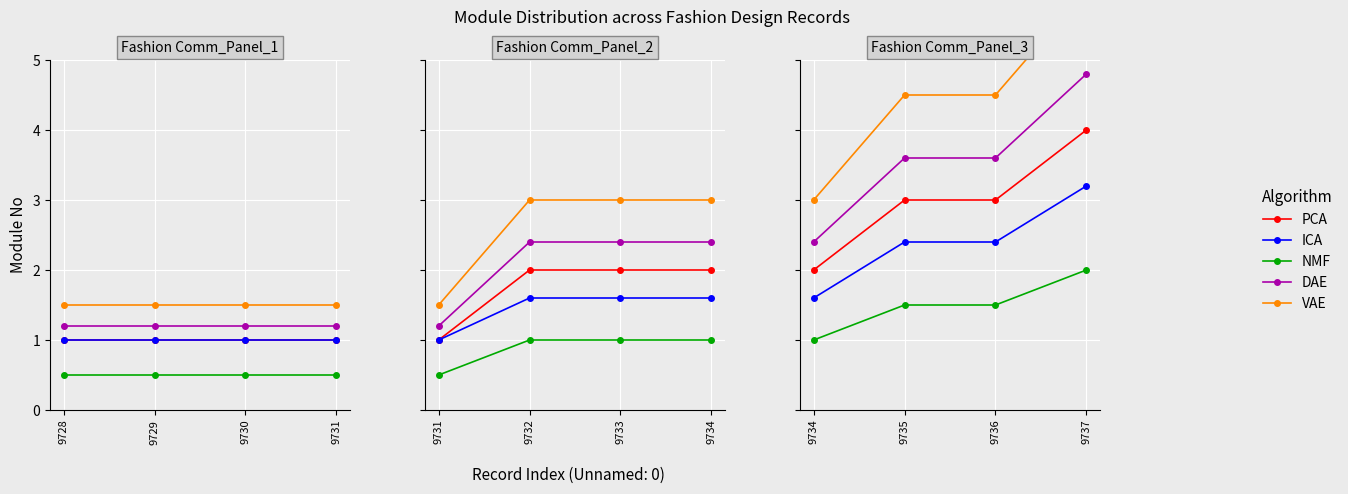

The ICA series shows 0.6 at 9735. True or false?

False